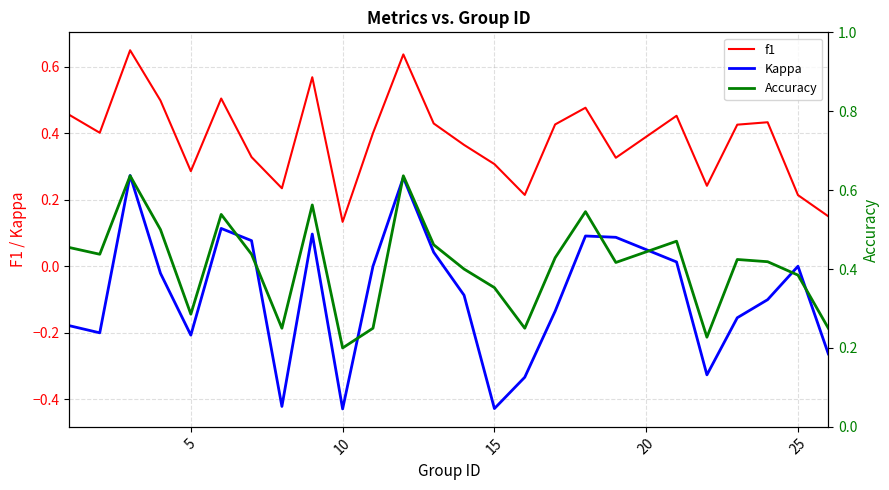

True or false: Kappa and f1 intersect in this chart.

False